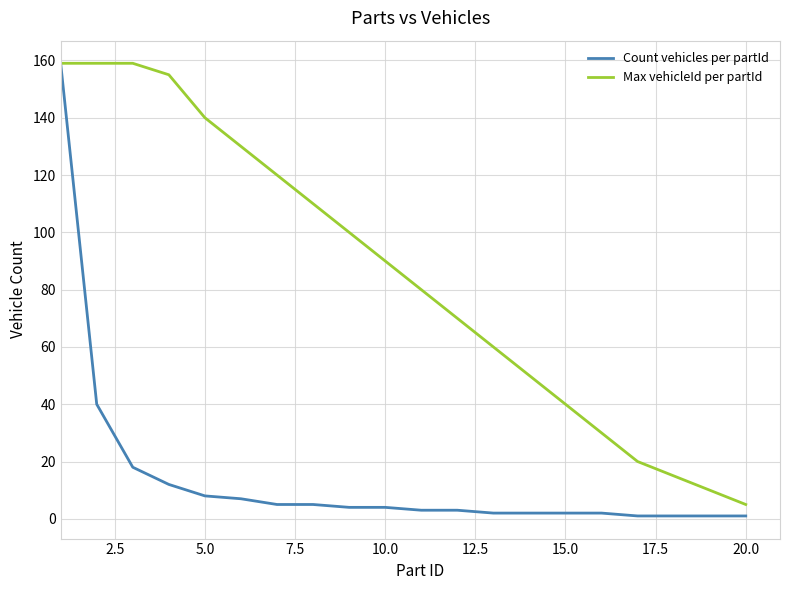

Rank the series by their average value, from highest to lowest.

Max vehicleId per partId, Count vehicles per partId